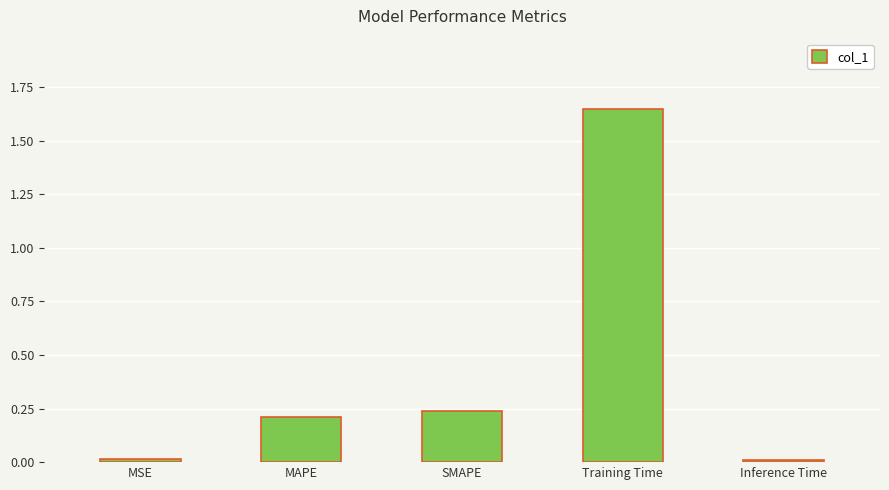

Which label corresponds to the largest value in the chart?

Training Time